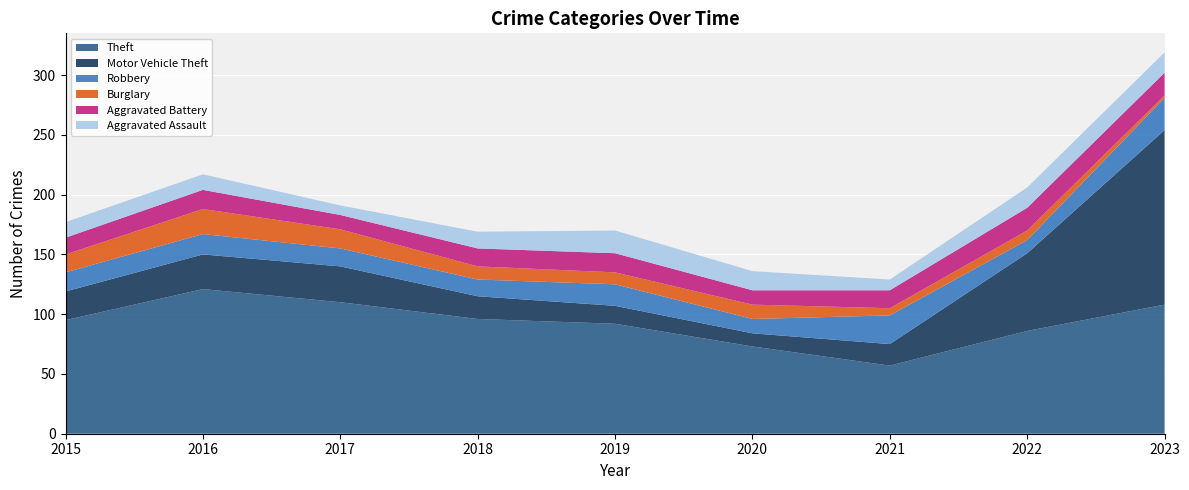

How many data points in Robbery are above 16?

4